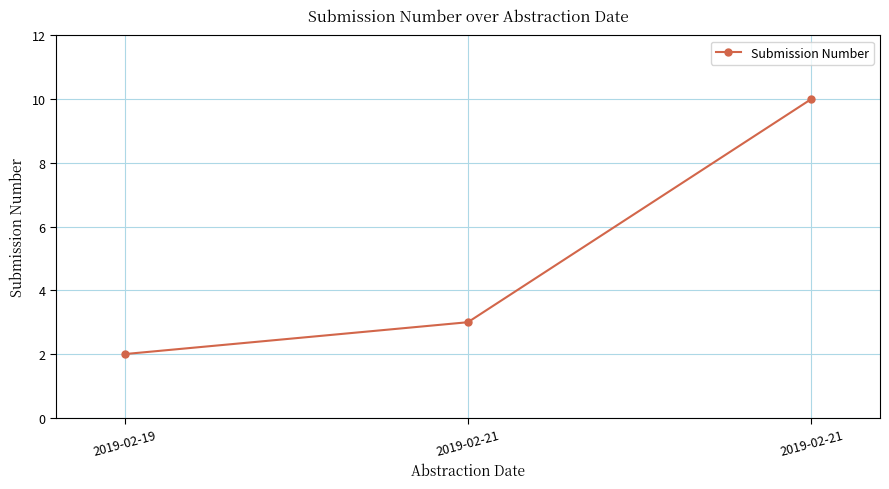

The chart shows a value of 10 at 2019-02-21. True or false?

True